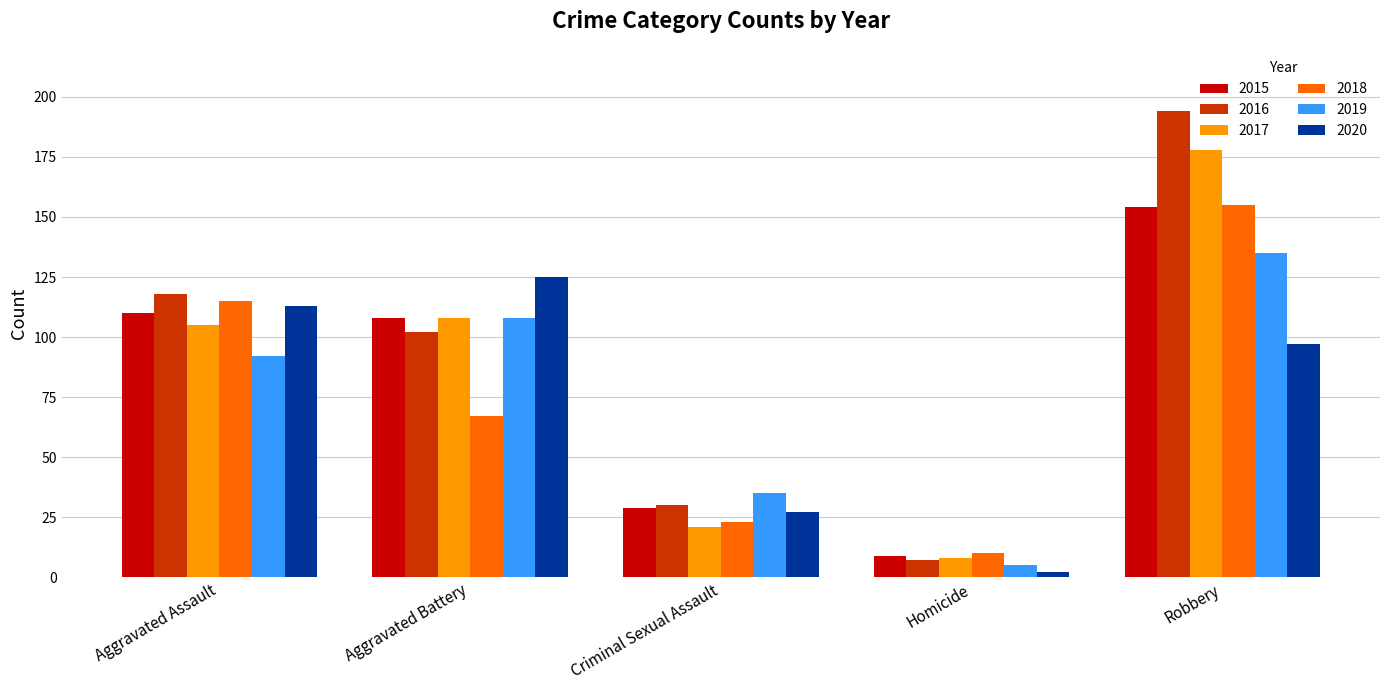

At how many categories does at least one series exceed 54?

3